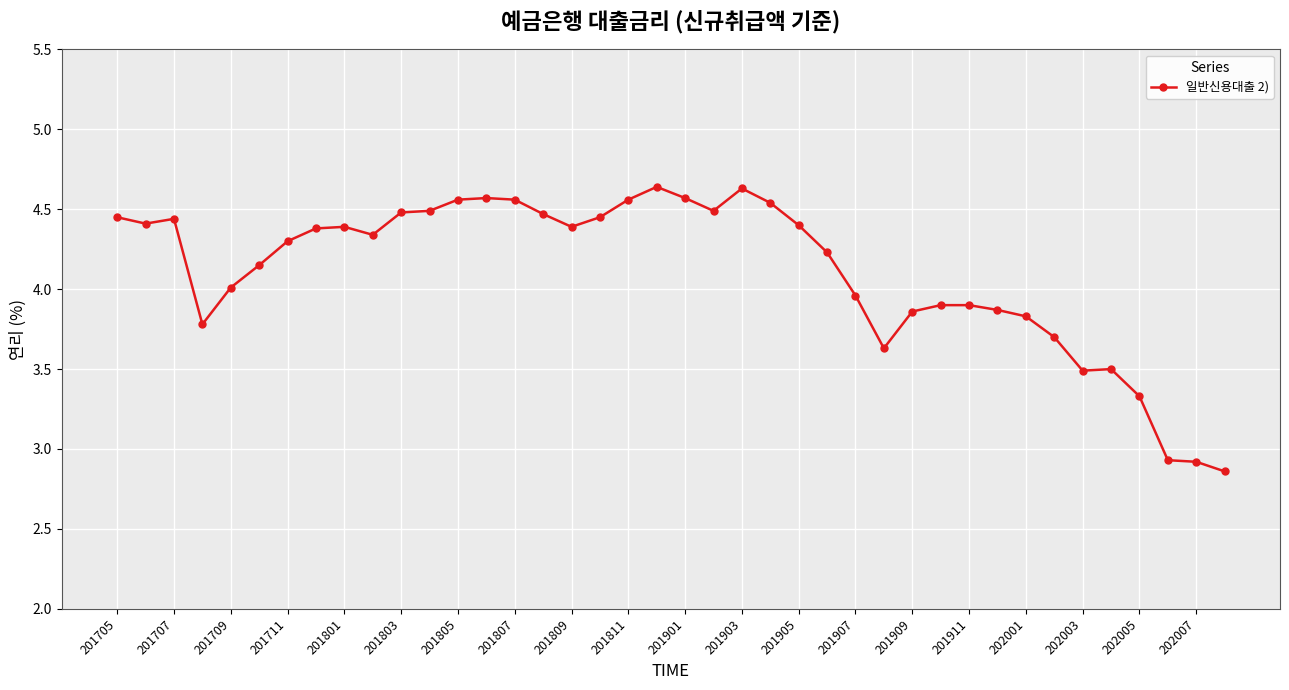

What is the average value?

4.1